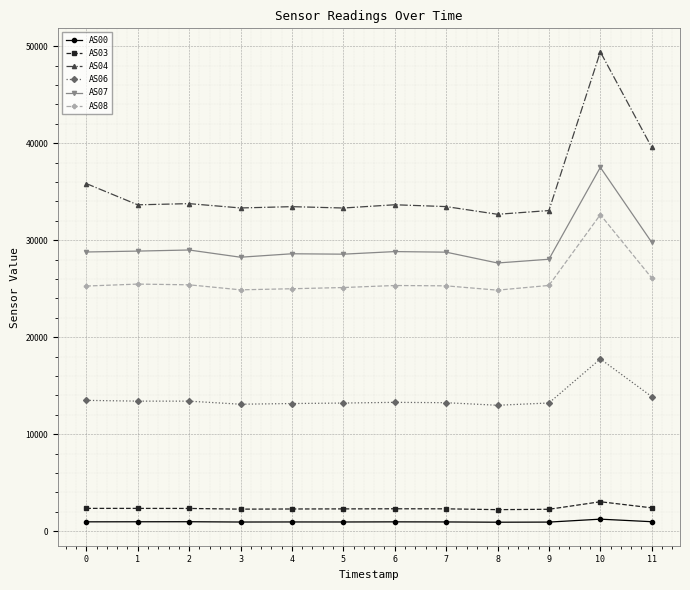

How many data points in AS03 are less than 2315?

6